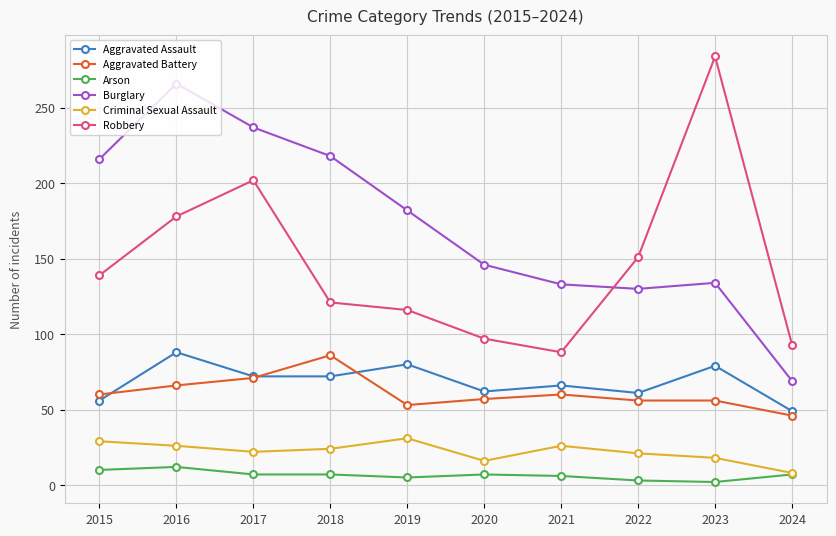

Is this an area chart (filled region under the line)?

No